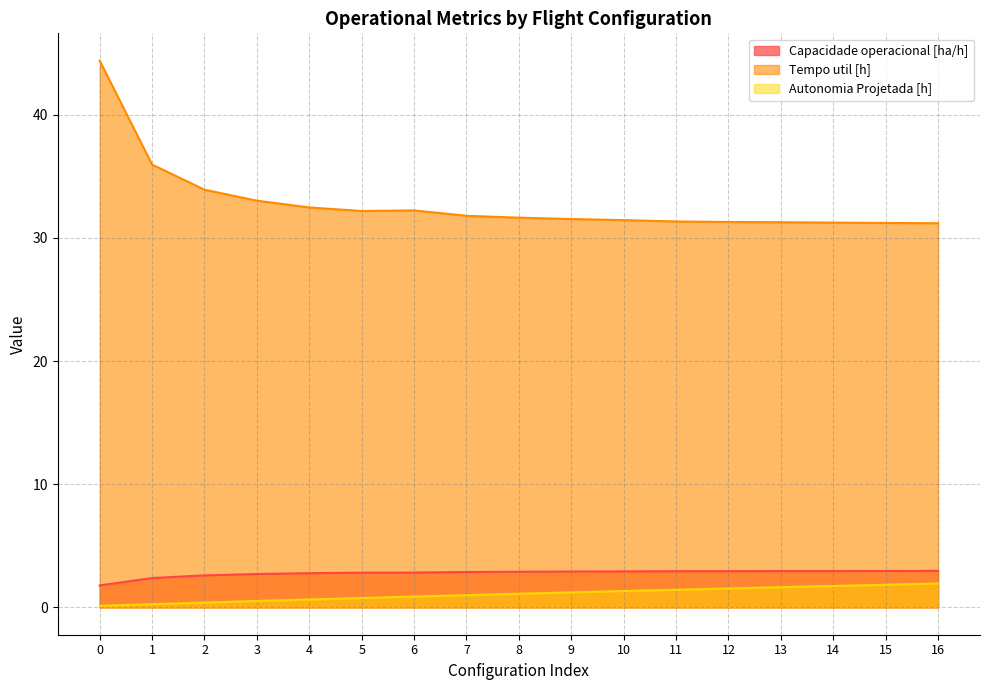

Which has a higher value, 15 or 13?

15